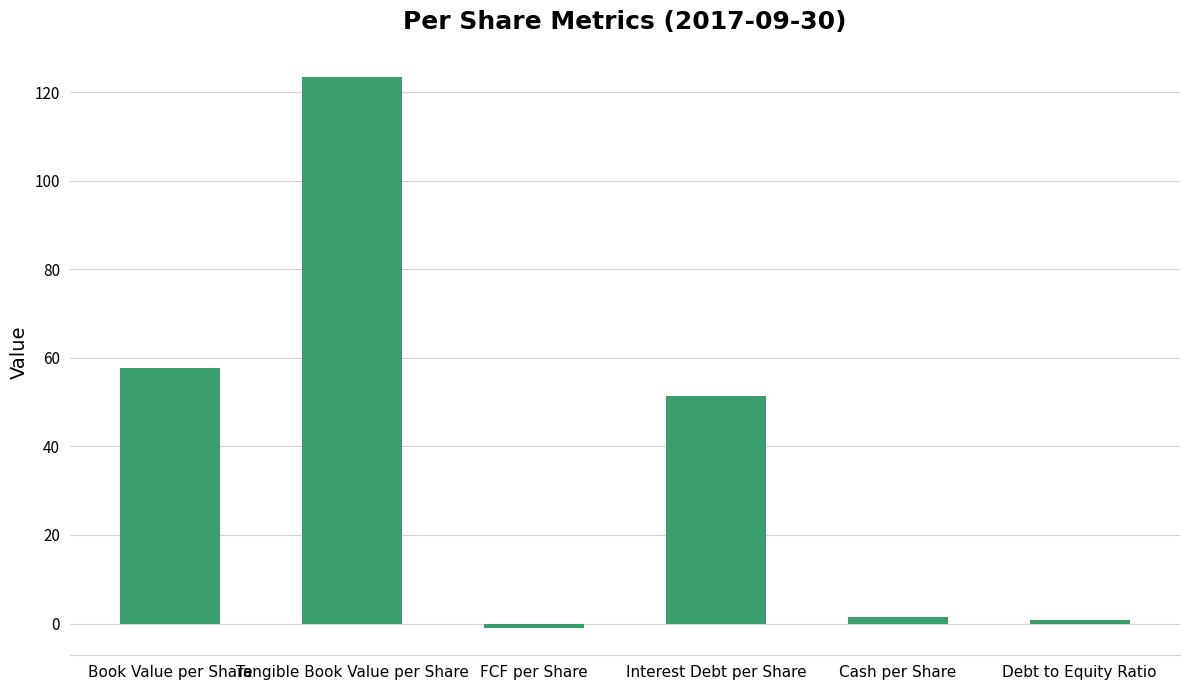

Is it true that the value at Book Value per Share is 93.5?

False